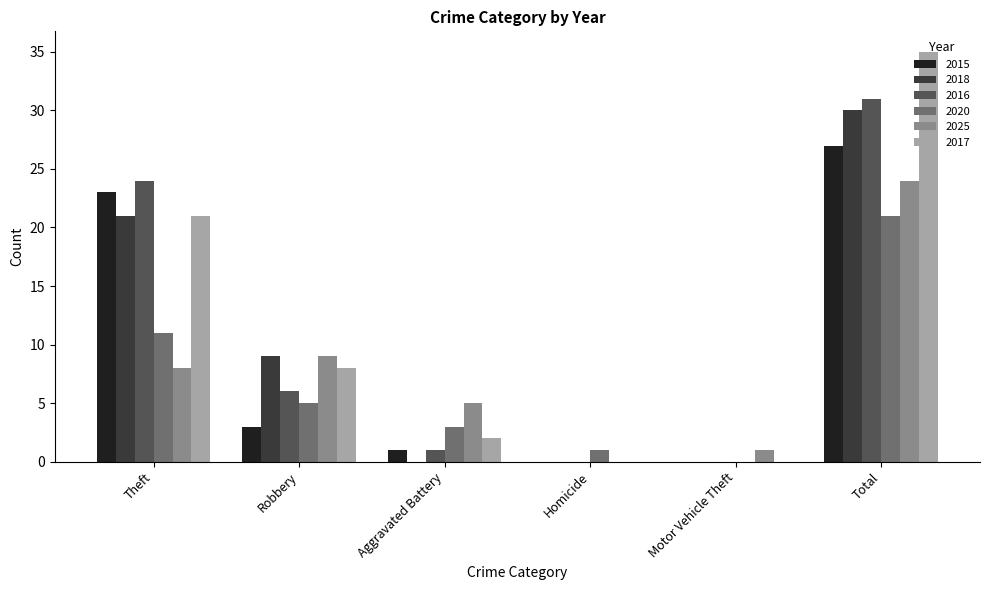

Which series changed the most between Homicide and Total?

2017